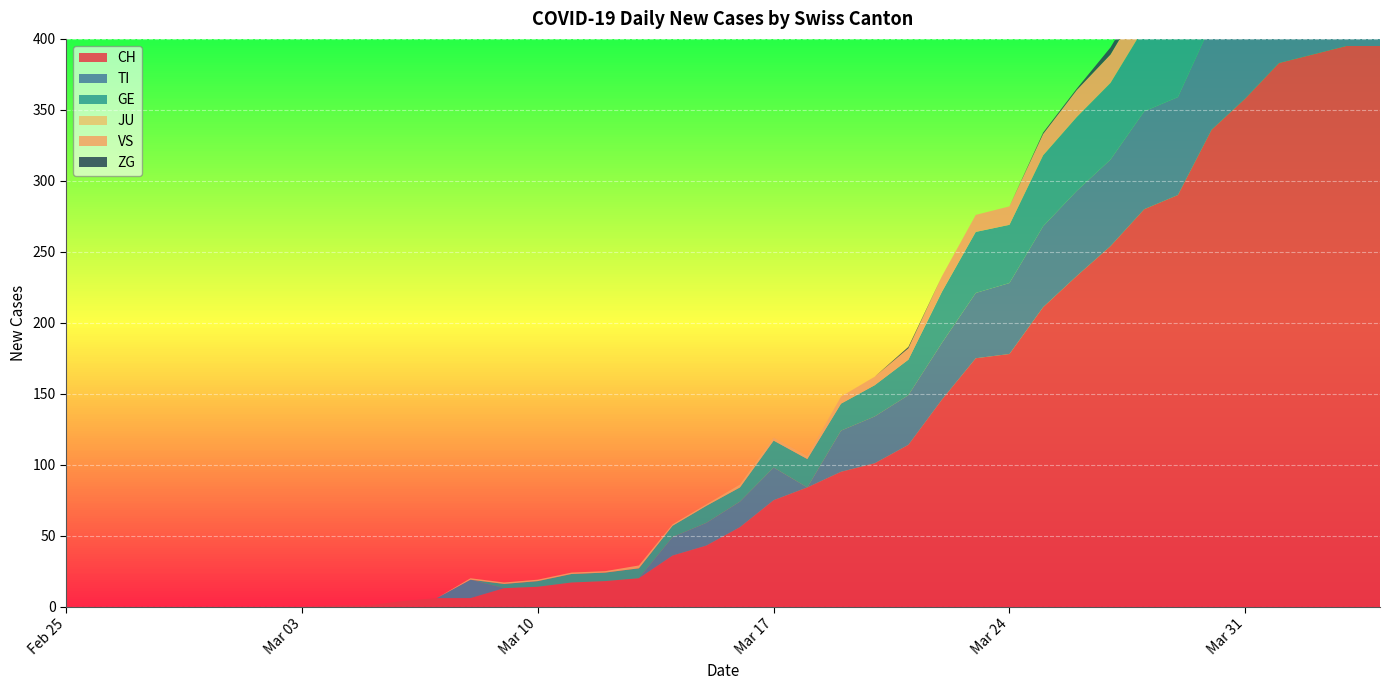

Reading right to left, transcribe all the data shown in this chart.

CH: 395	395	389	383	358	336	290	280	254	233	211	178	175	146	114	101	95	84	75	56	43	36	20	18	17	14	13	6	6	4	1	1	0	0	0	0	0	0	0	0
TI: 72	75	75	76	74	75	69	69	61	60	57	50	46	40	35	33	29	0	23	18	16	13	0	0	0	0	0	13	0	0	0	0	0	0	0	0	0	0	0	0
GE: 61	65	62	64	64	57	59	59	54	52	50	41	43	36	25	22	19	20	19	10	12	8	7	6	6	4	3	0	0	0	0	0	0	0	0	0	0	0	0	0
JU: 0	0	0	0	0	0	0	0	0	0	0	0	0	0	0	0	0	0	0	0	0	0	0	0	0	0	0	0	0	0	0	0	0	0	0	0	0	0	0	0
VS: 28	26	28	26	24	25	22	21	20	19	15	13	12	11	8	6	5	2	2	2	1	1	2	1	1	1	1	1	0	0	0	0	0	0	0	0	0	0	0	0
ZG: 7	7	5	5	6	5	5	5	5	1	1	0	0	0	1	0	0	0	0	0	0	0	0	0	0	0	0	0	0	0	0	0	0	0	0	0	0	0	0	0